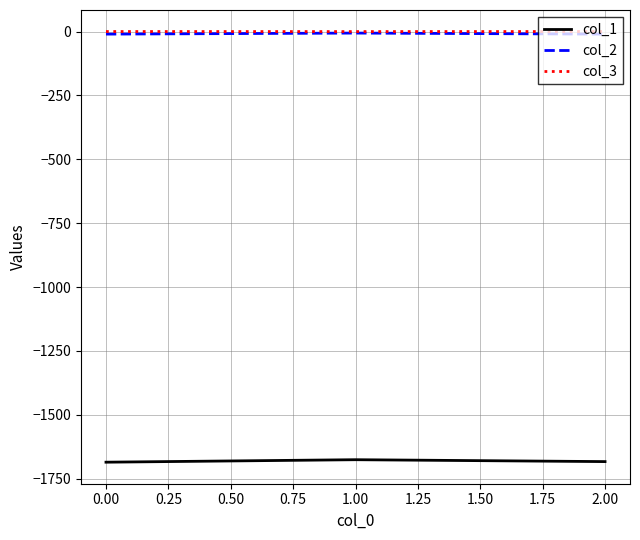

How many lines are shown in the chart?

3